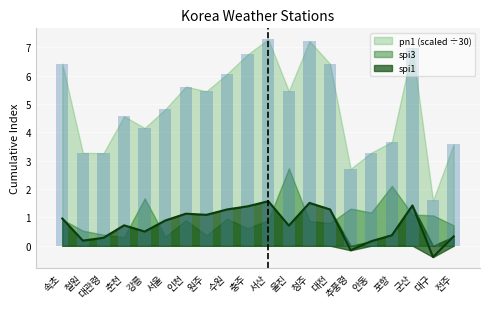

The value of spi1 at 포항 is 0.4. True or false?

True